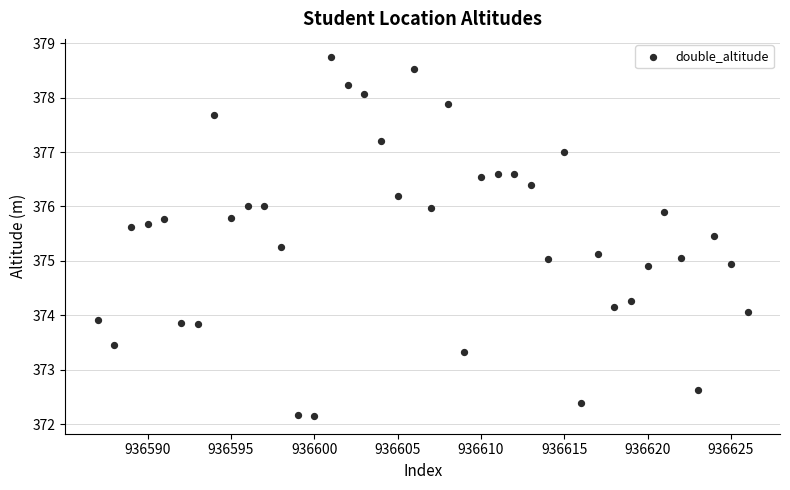

What is the range of Y values (max minus min)?

6.6